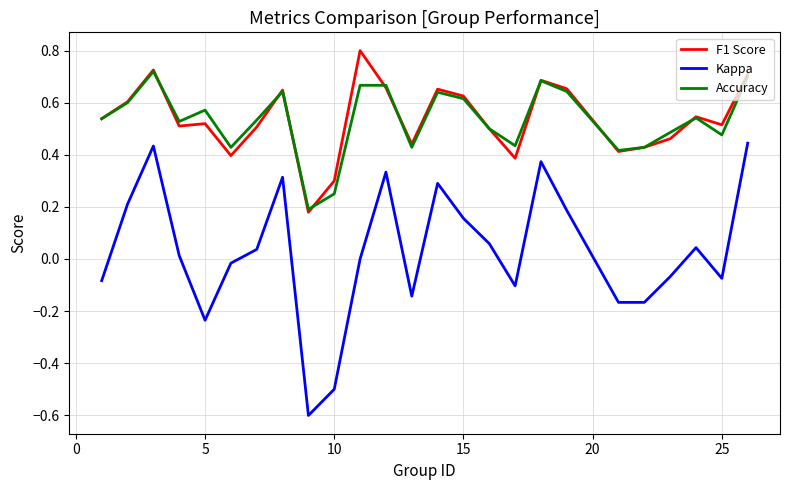

What is the smallest value displayed?

-0.6